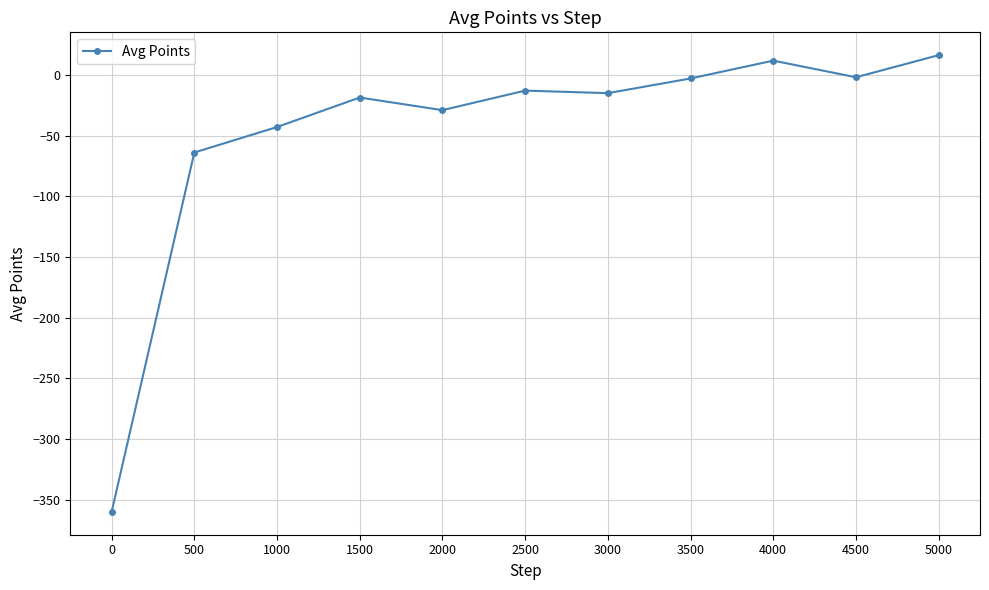

At which category does the data reach its first local valley?

2000